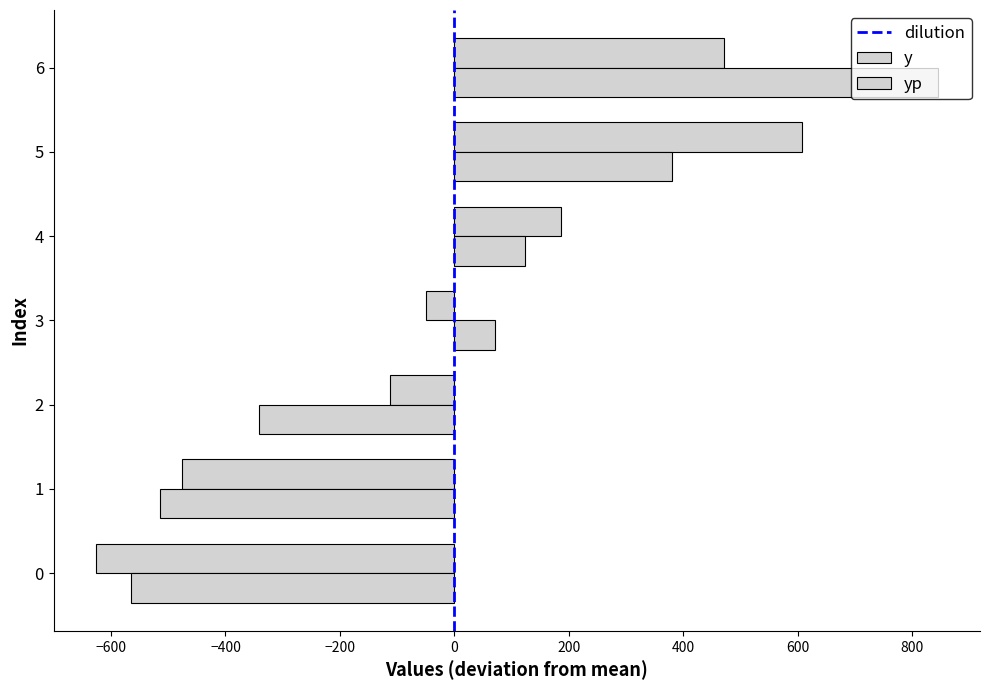

Between 1 and 5, which series saw the biggest shift?

y